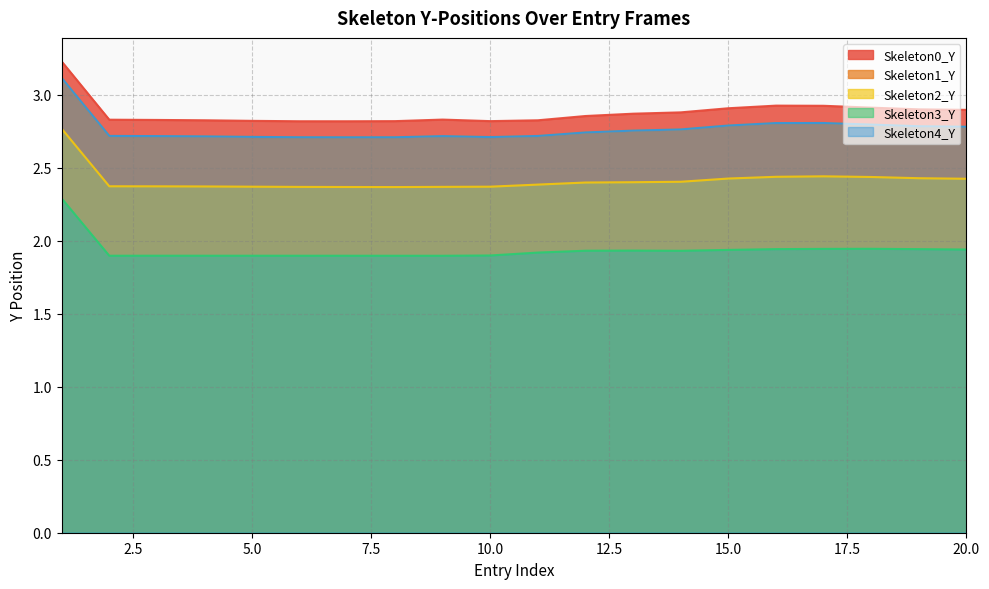

What is the highest value of the Skeleton4_Y series?

3.1